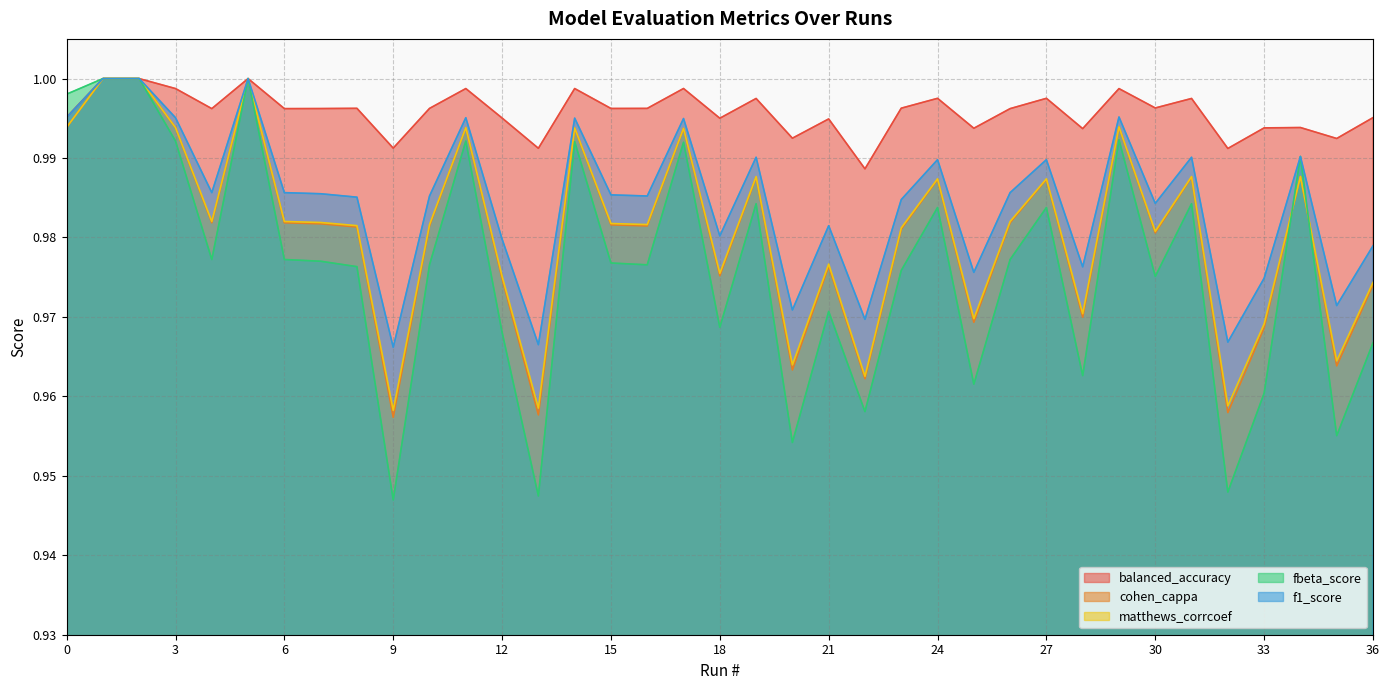

Which series has the largest total across all categories?

balanced_accuracy